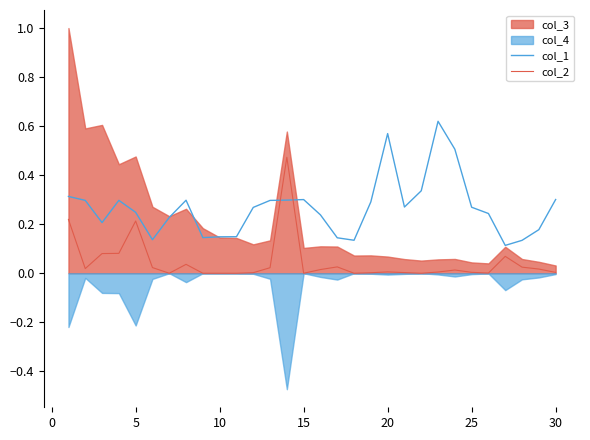

The value of col_2 at 25 is 0.0. True or false?

True